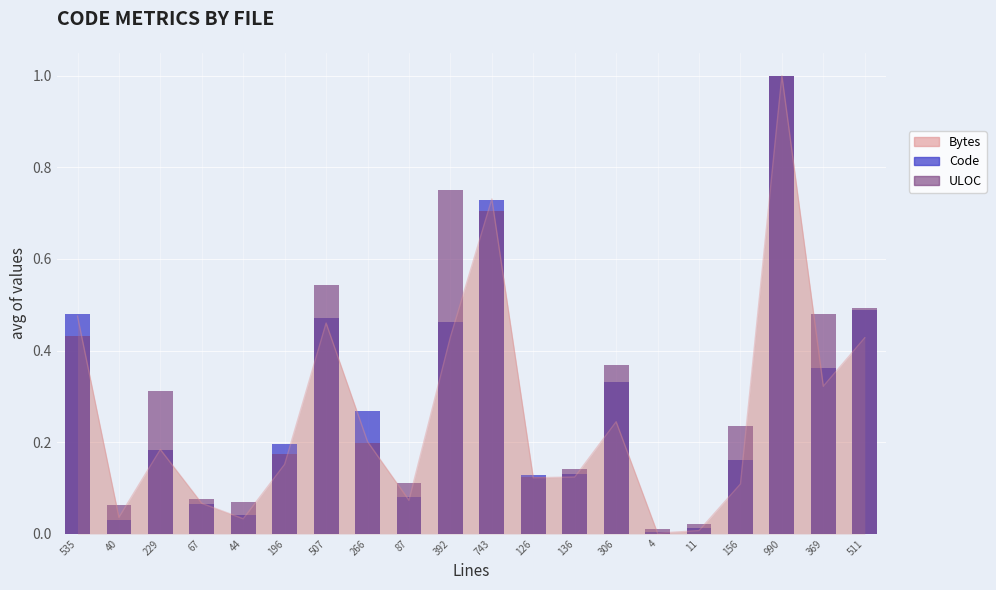

At which category is the sum across all series the highest?

990